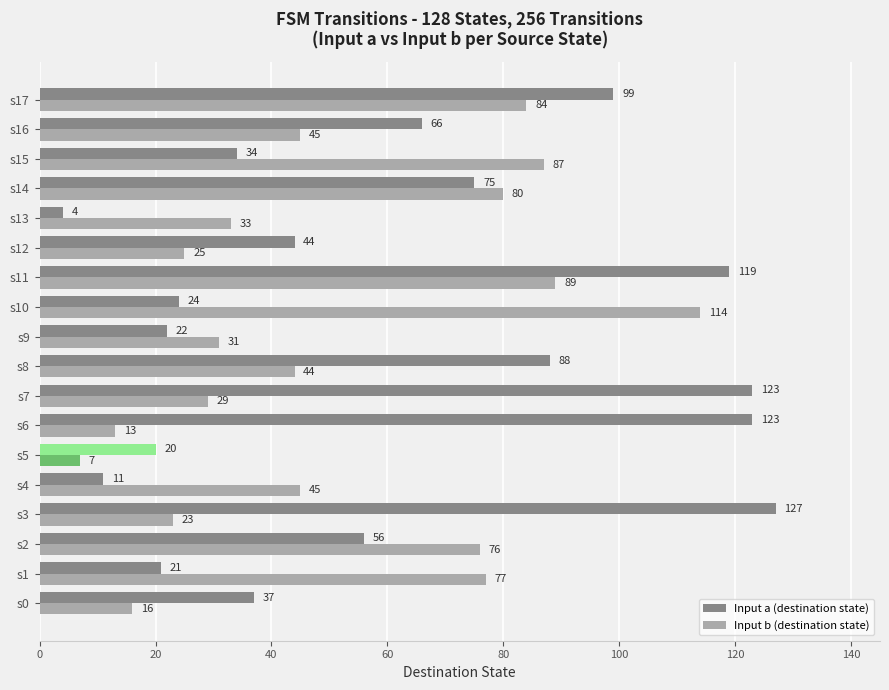

What is the difference between the second highest and second lowest values in the Input b (destination state) series?

76